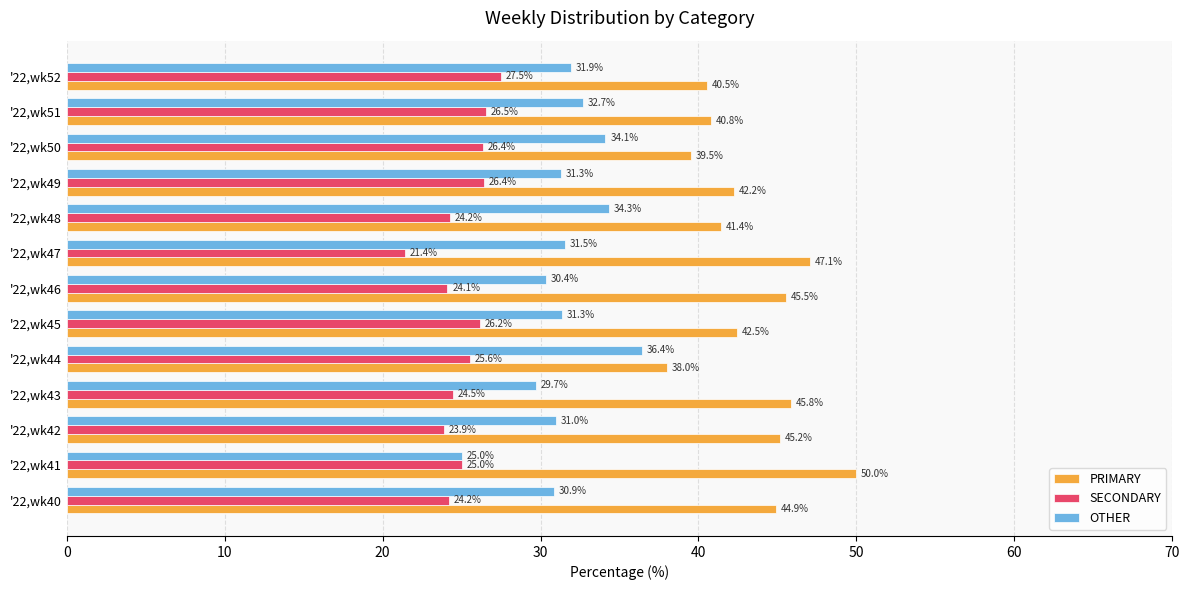

Is the value of PRIMARY at '22,wk48 greater than the value of SECONDARY at '22,wk42?

Yes